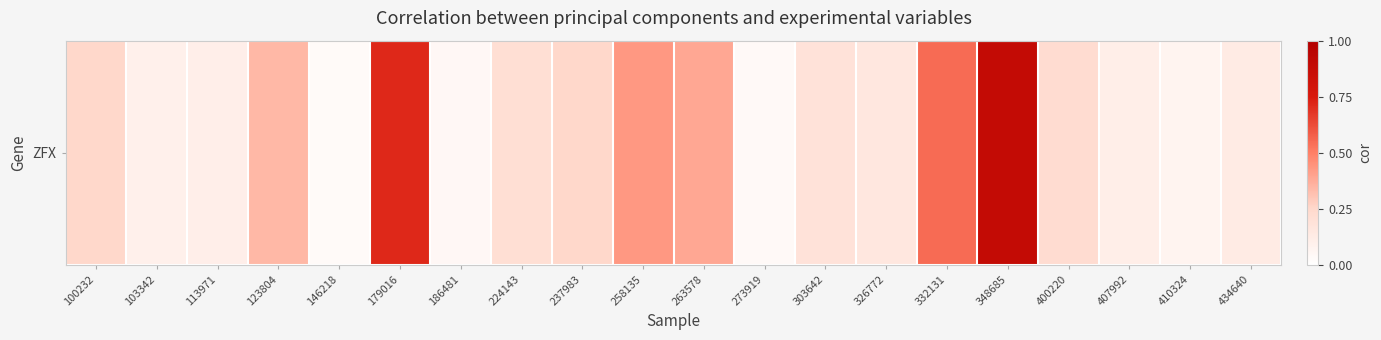

What is the change in value from 237983 to 273919?

-0.2